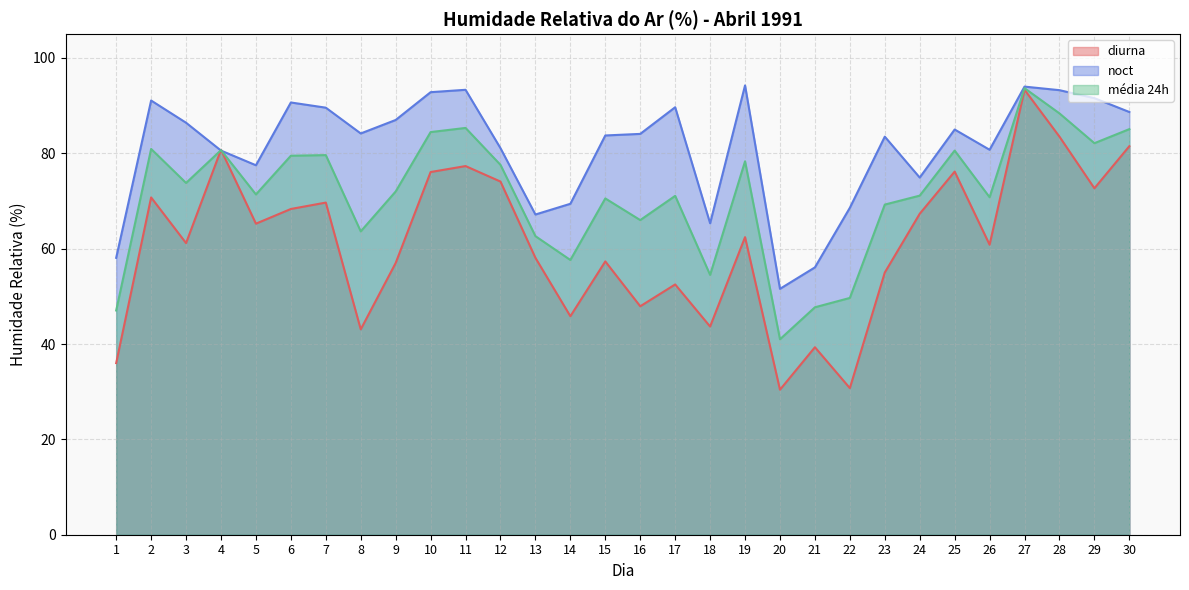

Does the chart display data point markers on the line(s)?

No